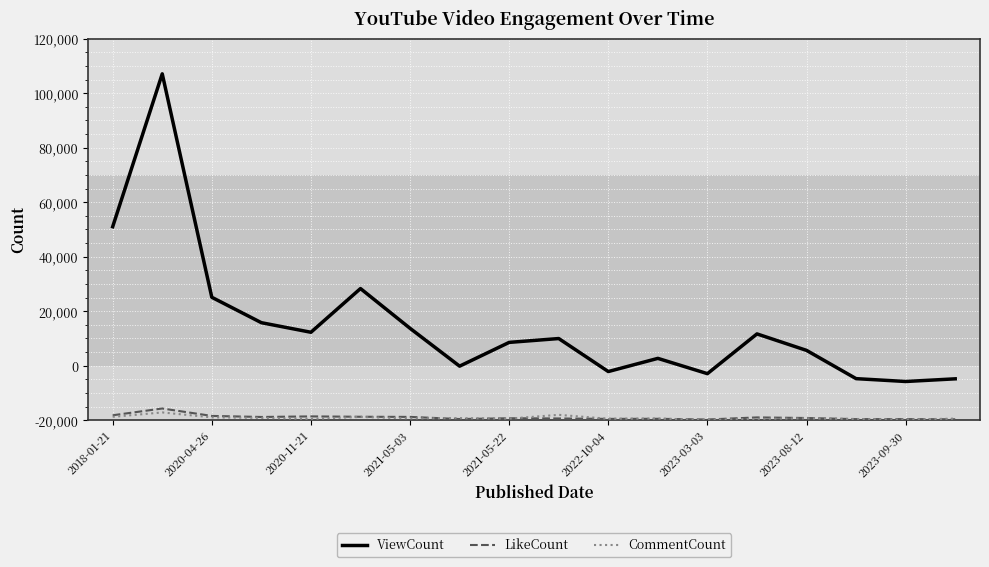

How many interior local valleys does the ViewCount series have?

5